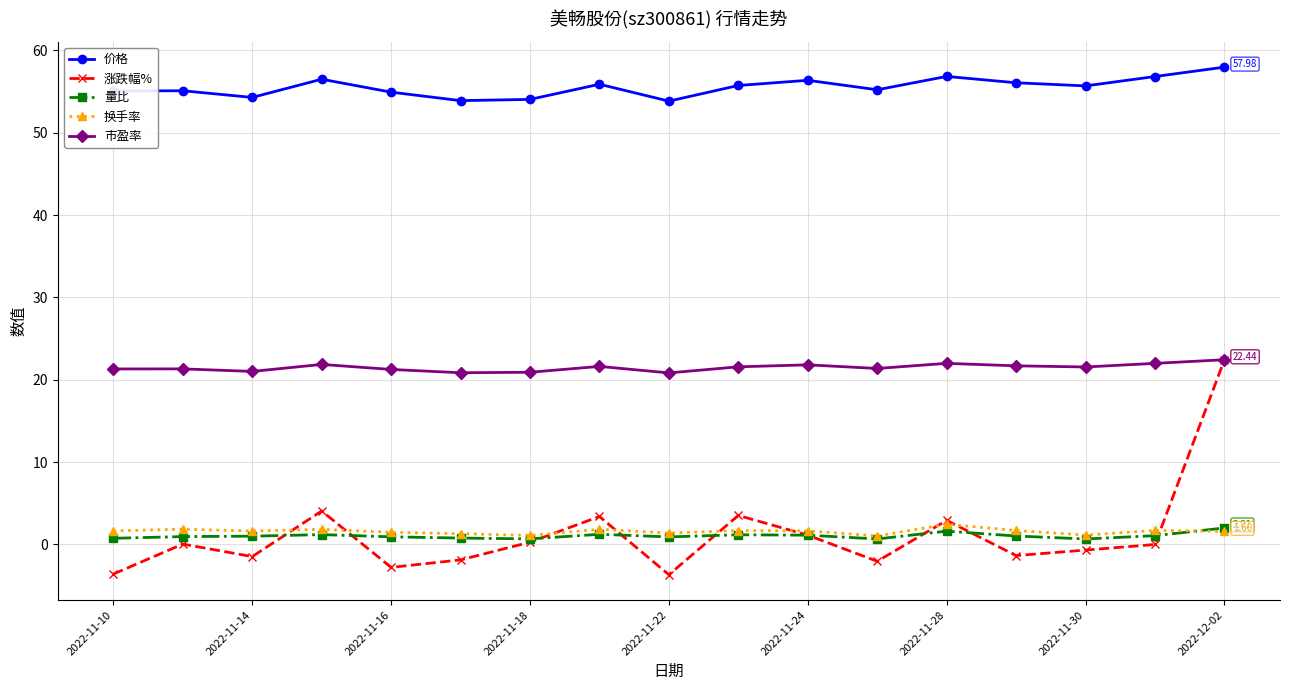

True or false: 价格 has more than 2 points higher than both neighbors.

True